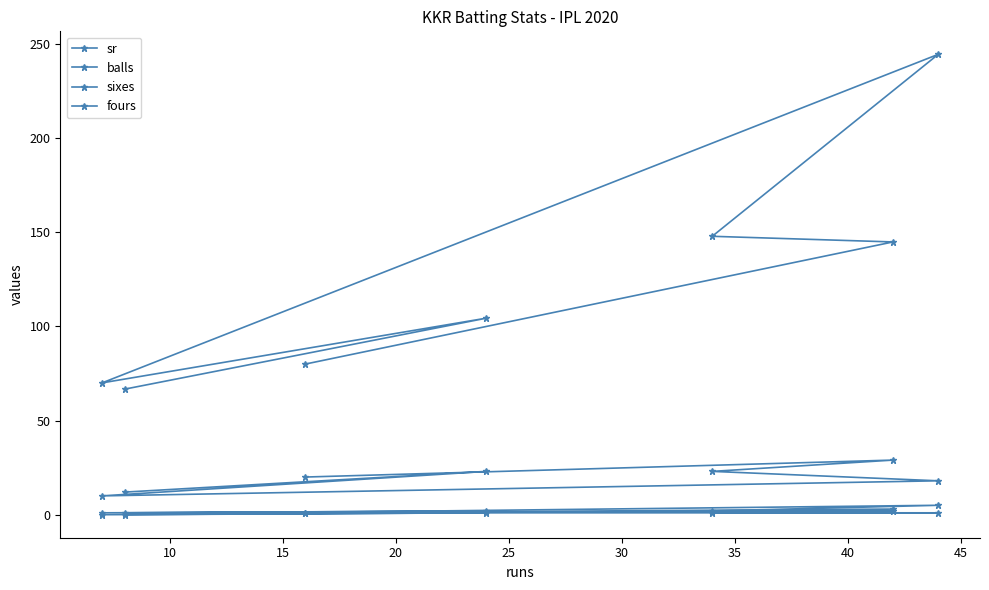

What is the minimum value for sr?

66.7